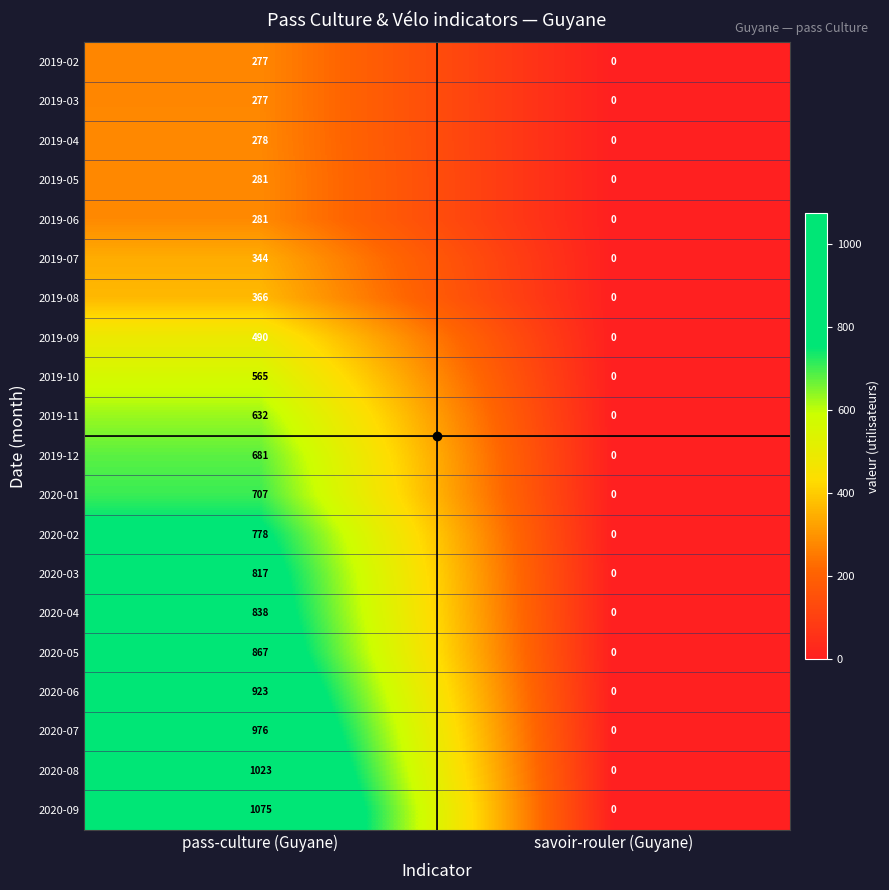

What is the spread (max minus min) of values at pass-culture (Guyane)?

798